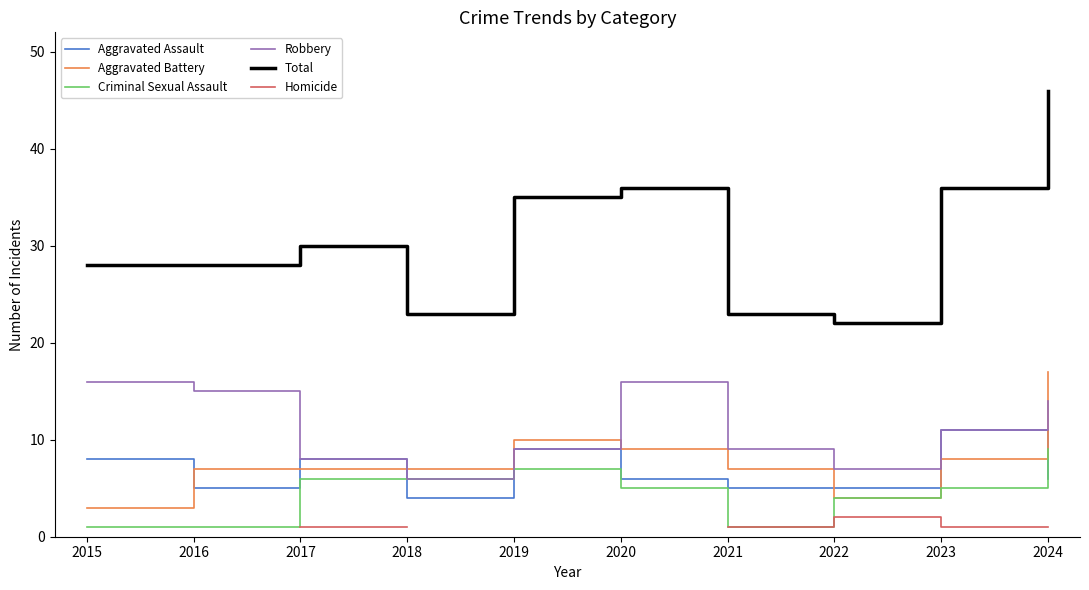

True or false: Aggravated Assault and Robbery intersect in this chart.

False